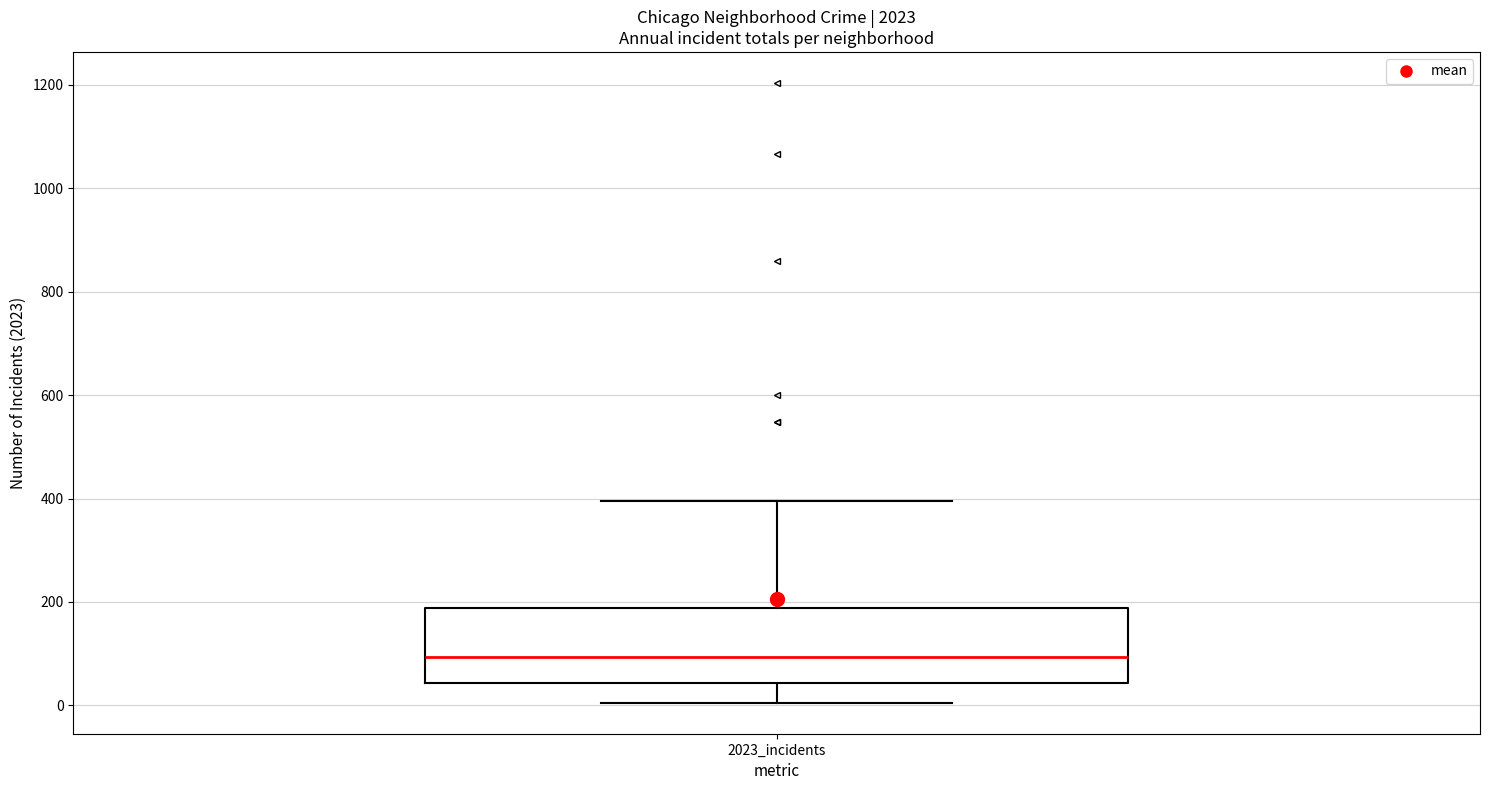

Transcribe this box plot: give where the median line is, the range the box spans, and where the two whiskers end, as read against the y-axis. The values are not printed on the chart, so give them approximately, as read against the axis.

median 100, box 40 to 180, whiskers 0 to 400